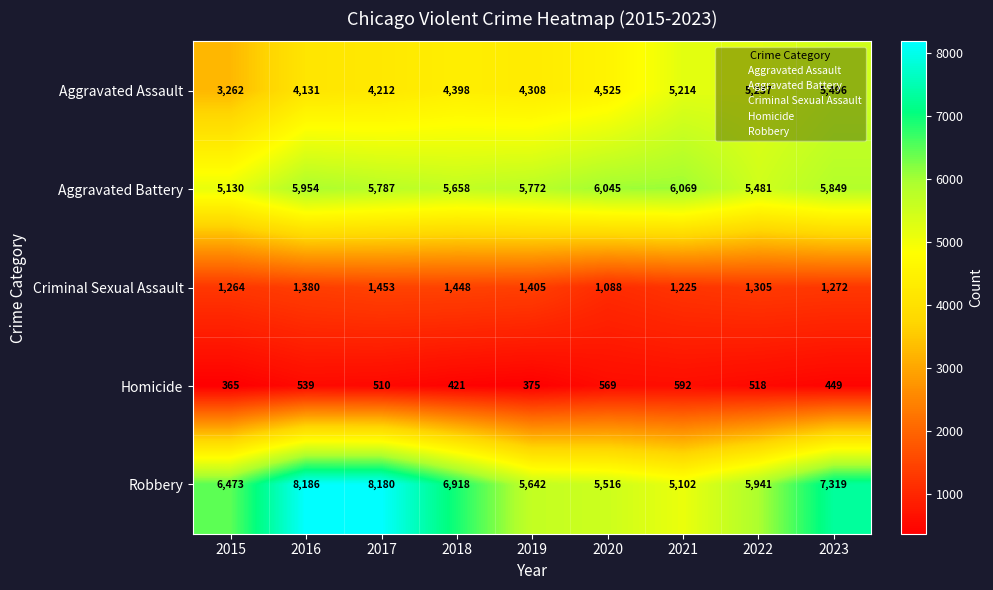

The value of Criminal Sexual Assault at 2018 is 1448. True or false?

True